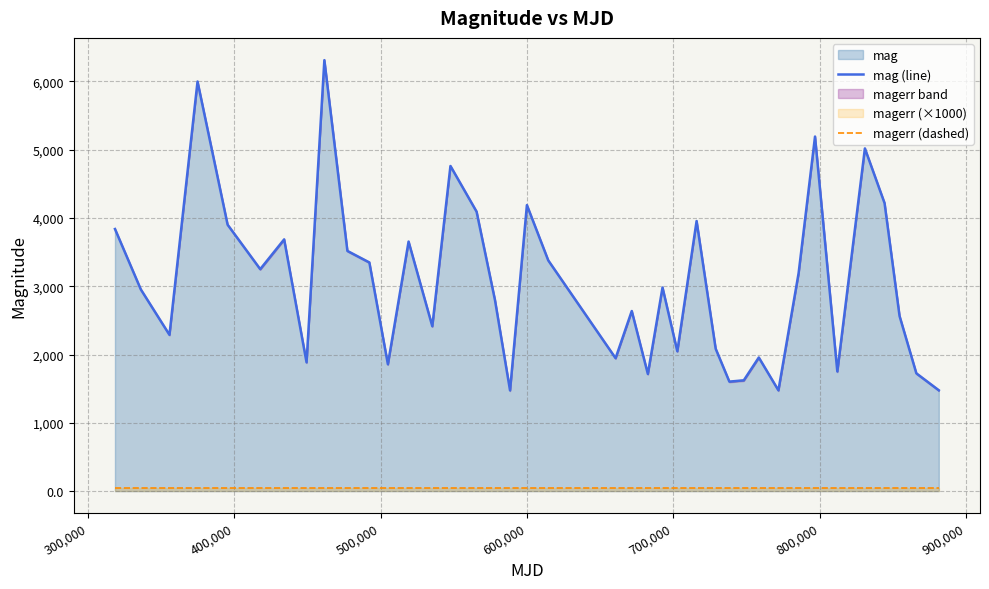

What is the lowest value of the mag (line) series?

1475